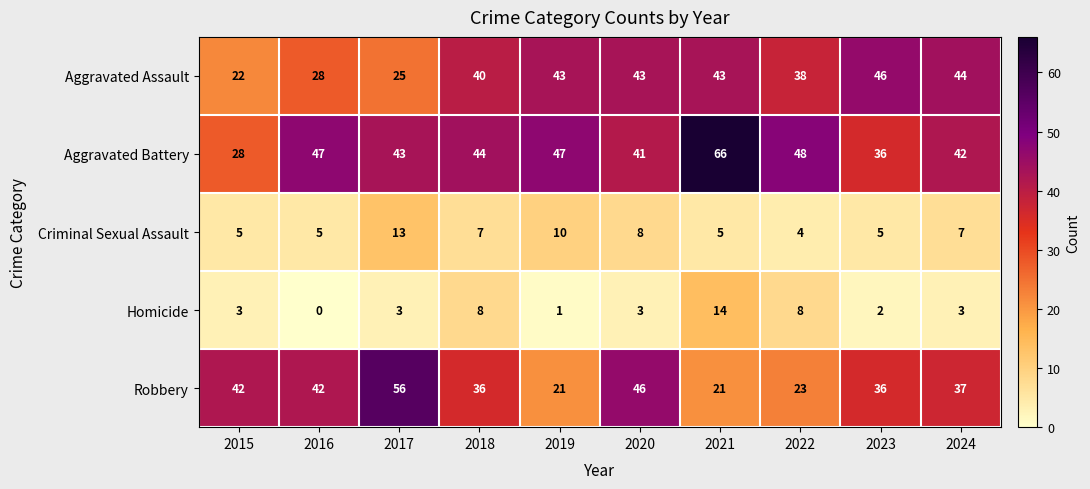

How many series are shown in this chart?

5